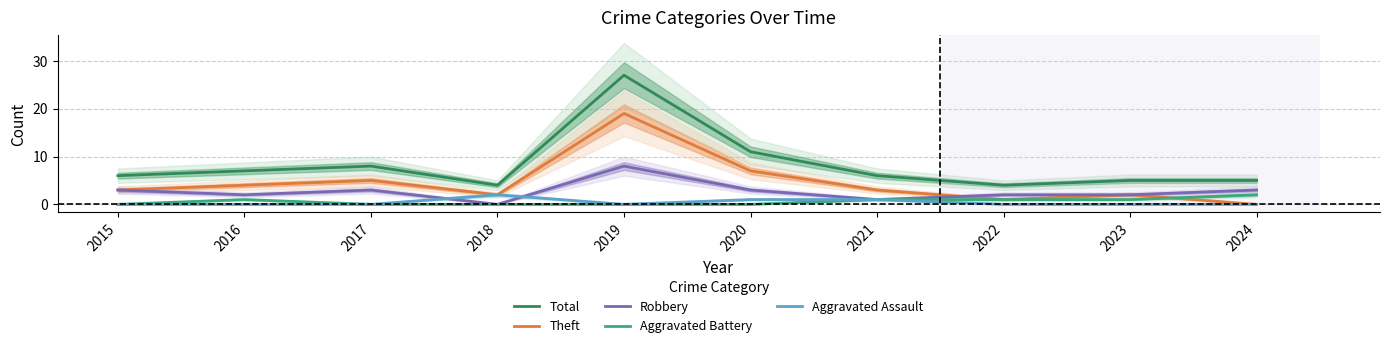

What is the difference between the highest and lowest values at 2017?

8